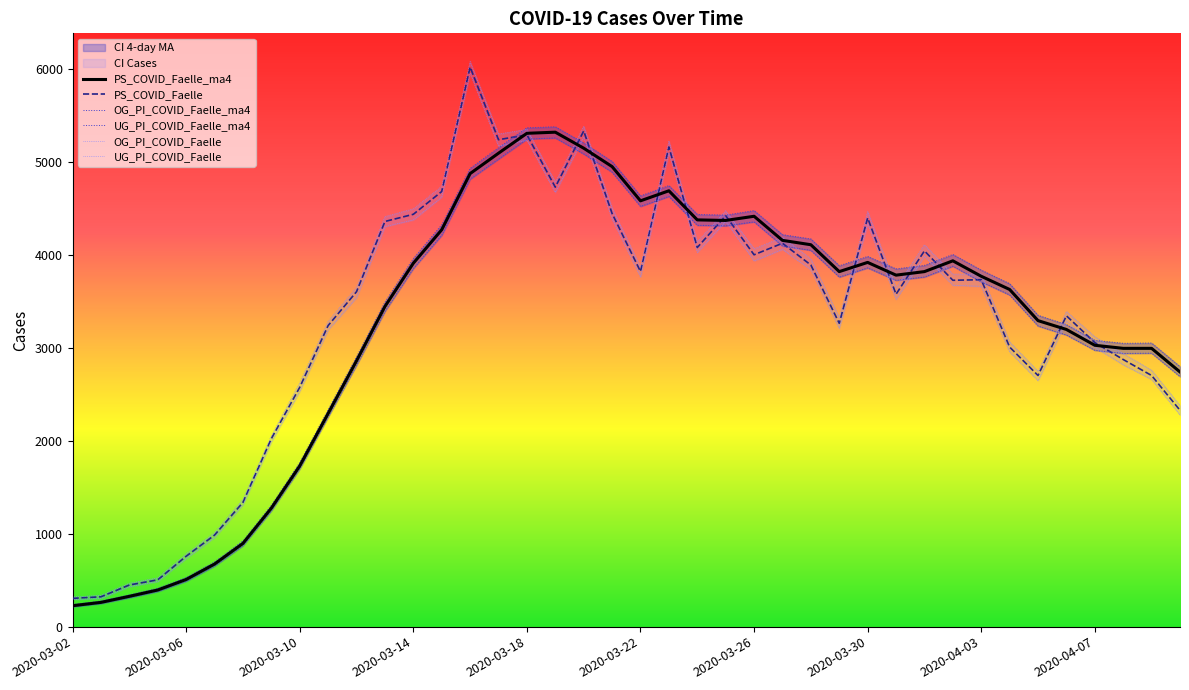

Reading left to right, transcribe all the data shown in this chart.

PS_COVID_Faelle_ma4: 225	261	326	394	507	673	895	1274	1728	2292	2858	3442	3907	4267	4871	5090	5304	5316	5144	4946	4578	4686	4373	4367	4412	4153	4106	3817	3916	3779	3817	3933	3767	3625	3290	3195	3025	2992	2992	2738
PS_COVID_Faelle: 304	321	448	503	757	984	1336	2021	2573	3237	3601	4356	4433	4678	6016	5235	5288	4725	5329	4442	3818	5157	4076	4418	3998	4122	3888	3261	4394	3574	4040	3724	3730	3006	2700	3342	3054	2872	2700	2326
OG_PI_COVID_Faelle_ma4: 238	276	342	412	528	696	922	1304	1764	2332	2901	3490	3958	4320	4927	5149	5363	5374	5200	5001	4631	4742	4432	4424	4473	4214	4168	3880	3980	3846	3884	4001	3833	3687	3347	3247	3078	3046	3049	2796
UG_PI_COVID_Faelle_ma4: 213	248	311	378	488	651	870	1245	1695	2253	2810	3389	3850	4207	4811	5027	5242	5254	5082	4886	4518	4625	4315	4309	4352	4092	4046	3758	3857	3723	3759	3875	3707	3566	3232	3135	2971	2937	2940	2688
OG_PI_COVID_Faelle: 319	337	467	525	783	1010	1370	2052	2623	3283	3648	4408	4492	4734	6075	5296	5346	4780	5380	4501	3866	5222	4138	4471	4063	4184	3953	3322	4462	3647	4105	3790	3792	3061	2745	3389	3117	2935	2757	2376
UG_PI_COVID_Faelle: 292	304	430	485	732	958	1308	1985	2529	3190	3537	4301	4373	4618	5952	5166	5231	4668	5262	4383	3759	5095	4024	4357	3933	4056	3837	3206	4331	3519	3981	3671	3659	2953	2645	3285	3003	2815	2658	2276